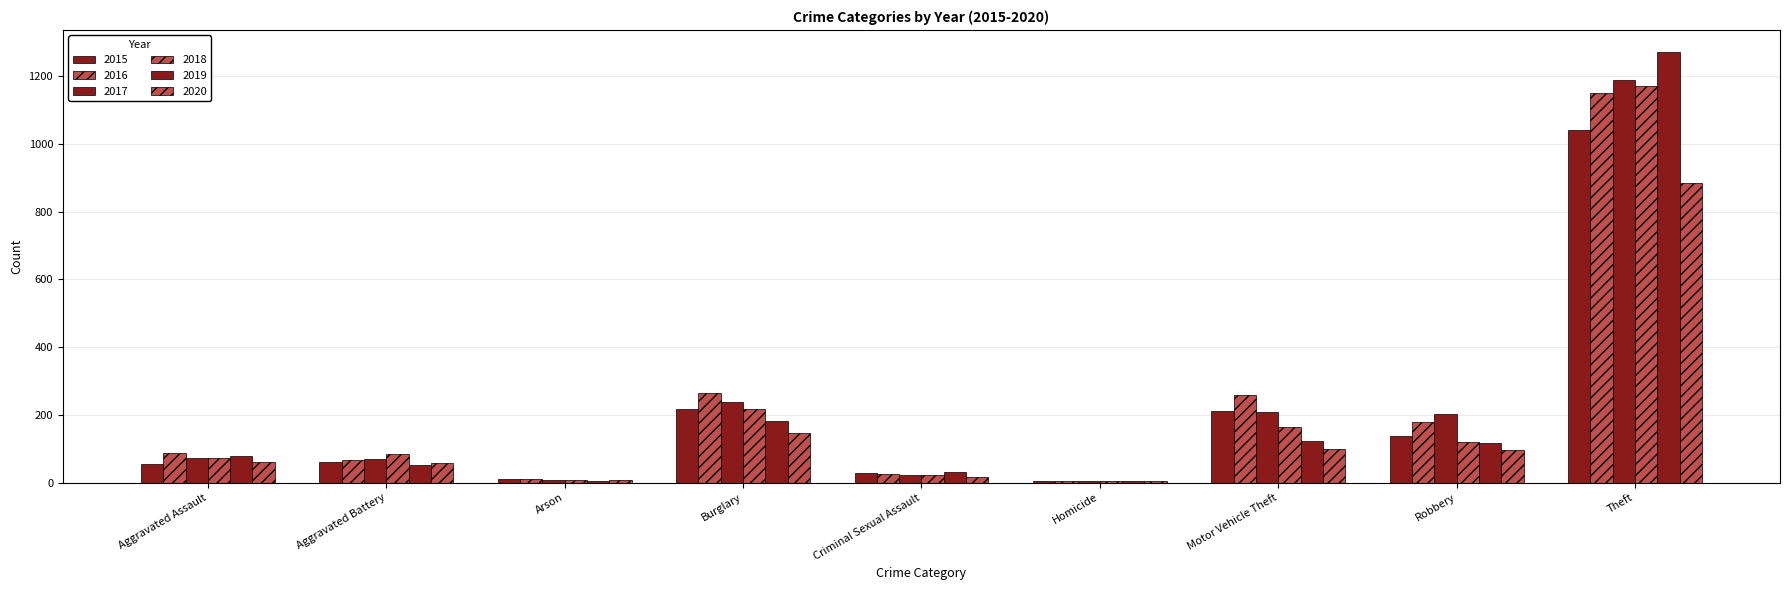

Which category has the highest value in the 2015 series?

Theft